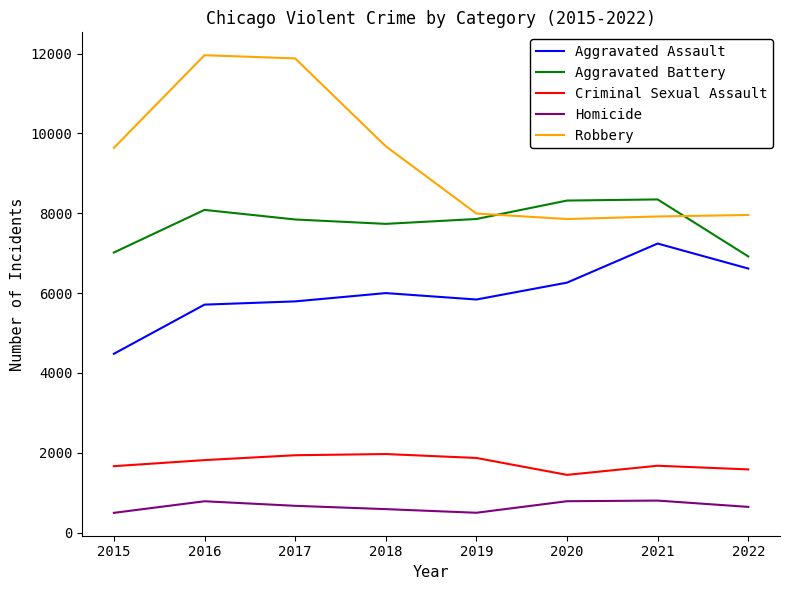

Rank the series at 2018 from lowest to highest value.

Homicide, Criminal Sexual Assault, Aggravated Assault, Aggravated Battery, Robbery